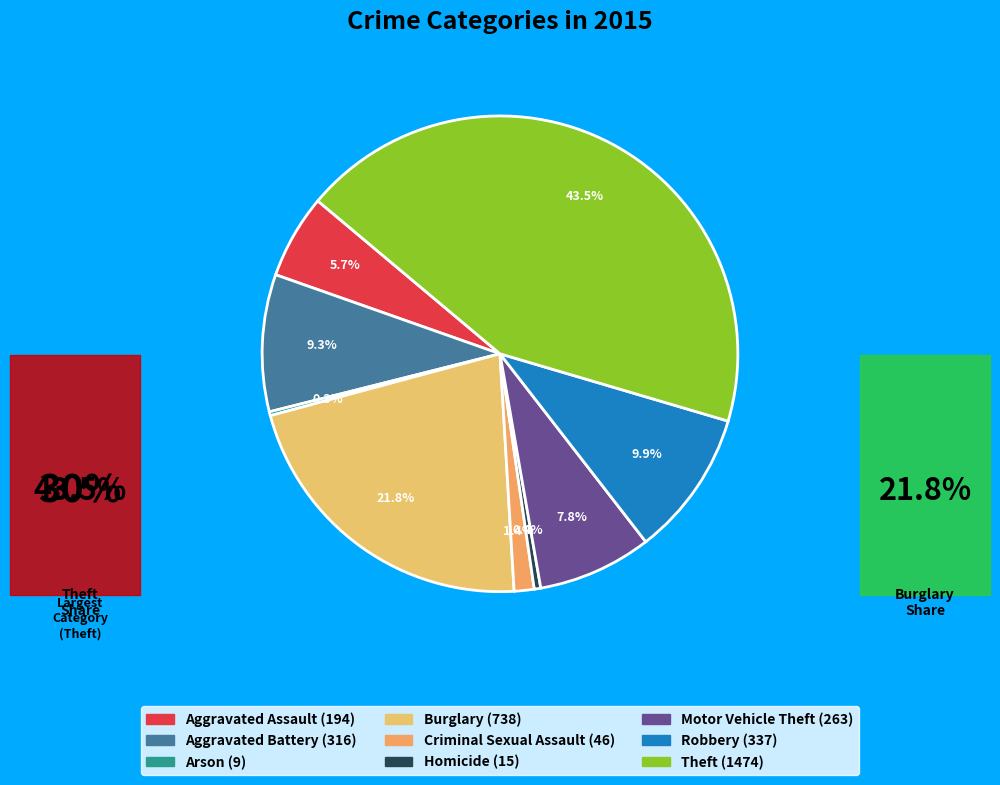

To the nearest percent, what percentage of the pie is Theft?

43%